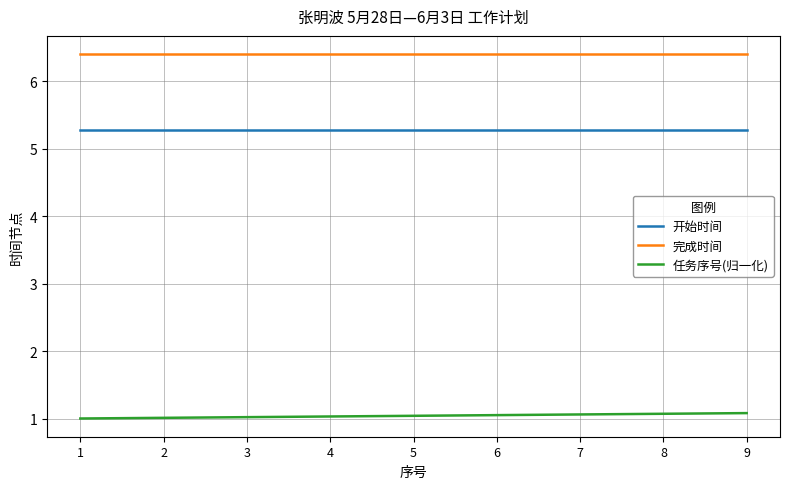

At how many categories does at least one series exceed 6?

9